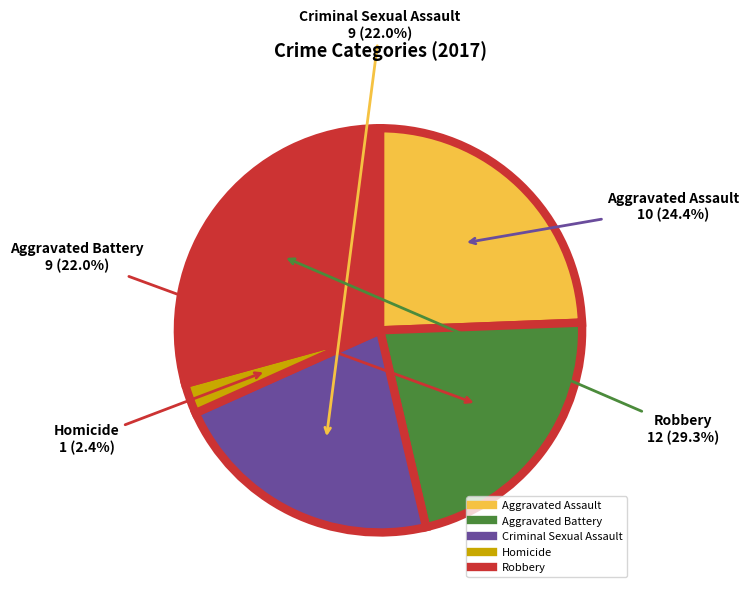

Which slice is the largest?

Robbery